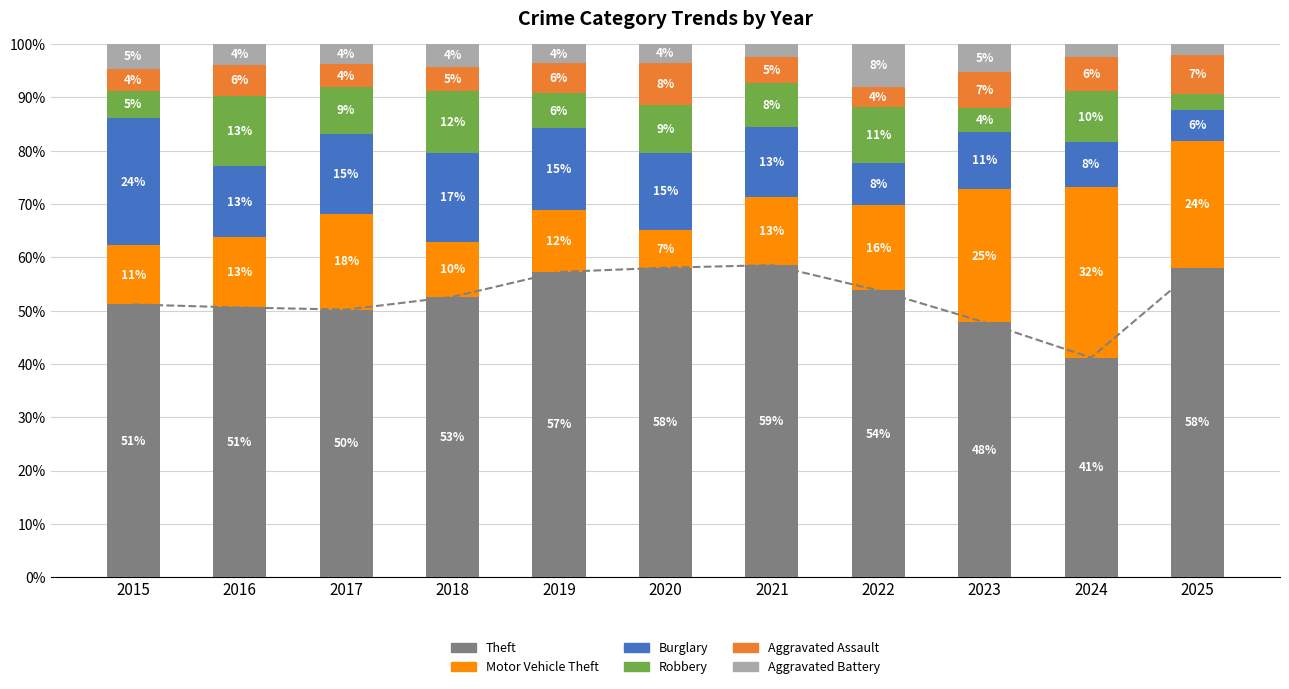

What is the lowest value of the Burglary series?

5.9